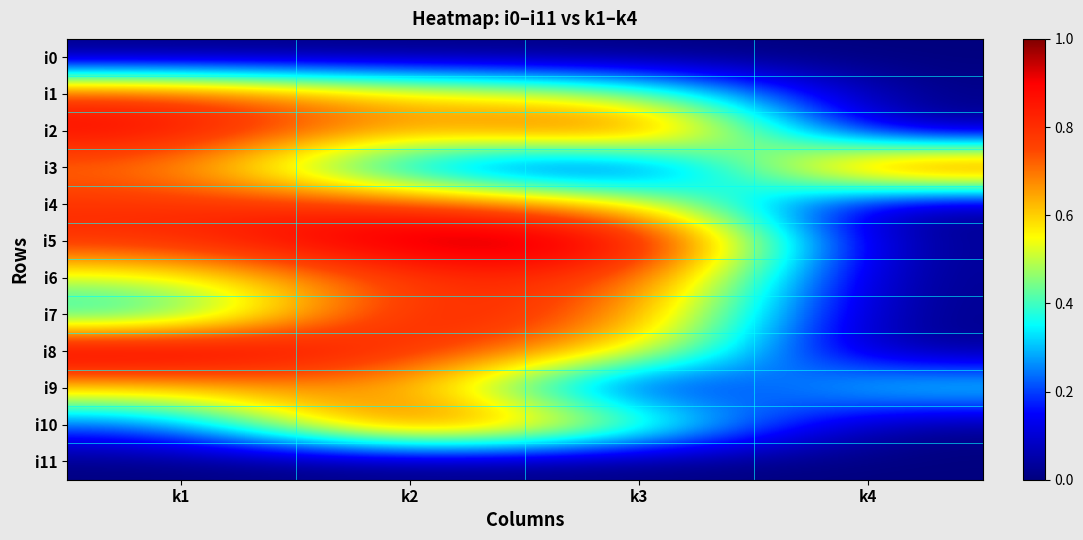

Which series has the widest spread of values?

i5